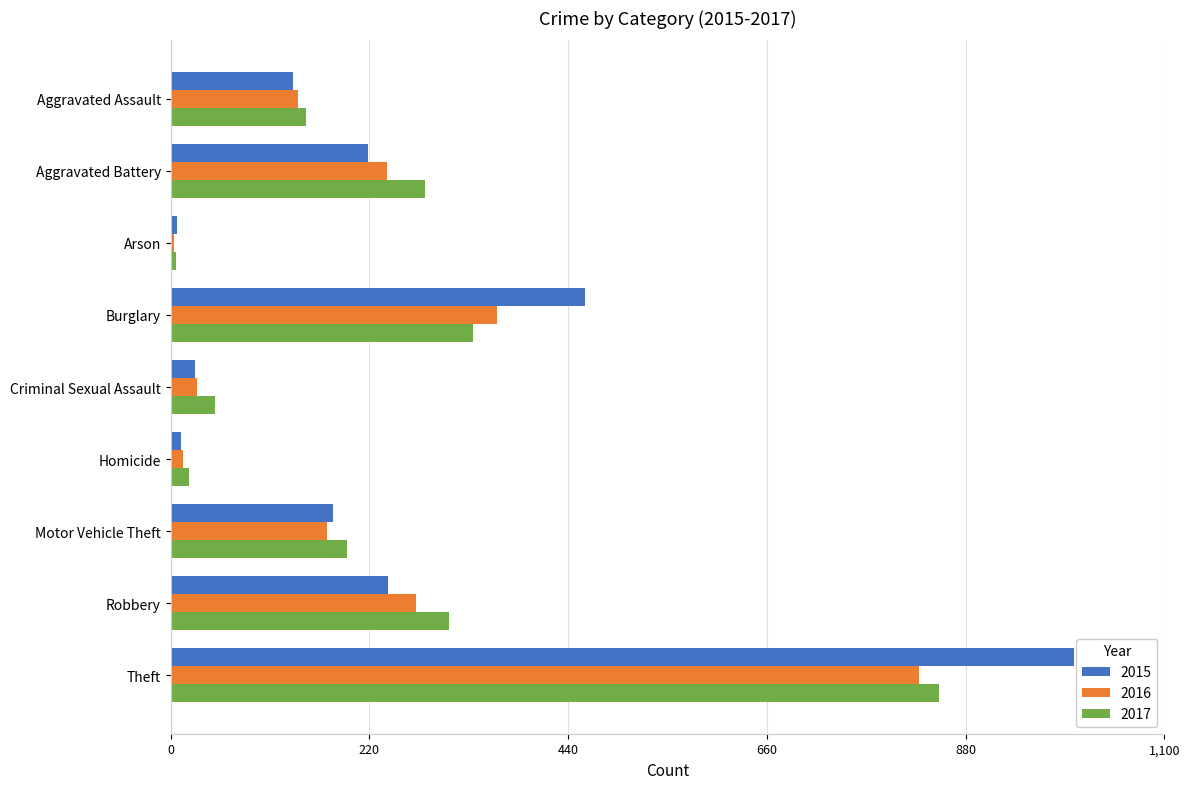

The 2017 series shows 77 at Aggravated Assault. True or false?

False